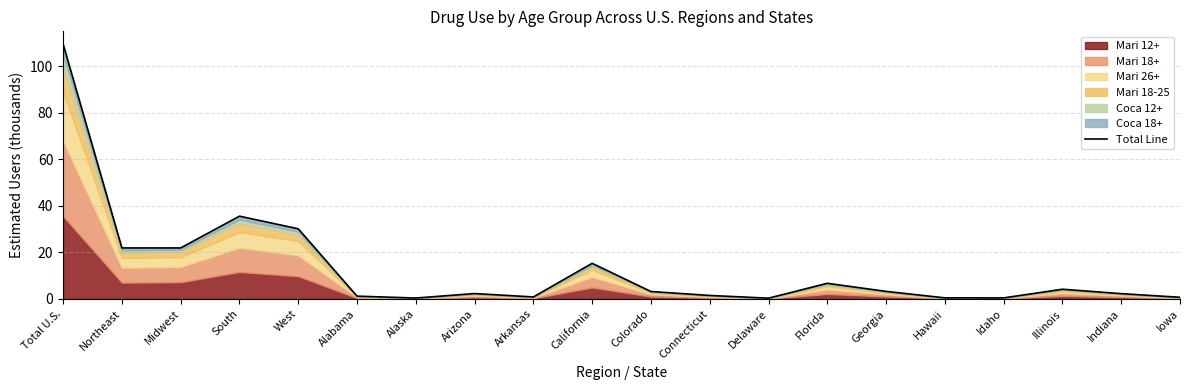

What position from the left is Hawaii?

16